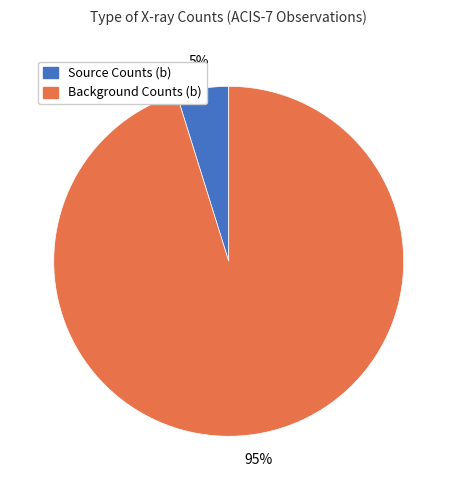

Is there a majority slice in this chart?

Yes